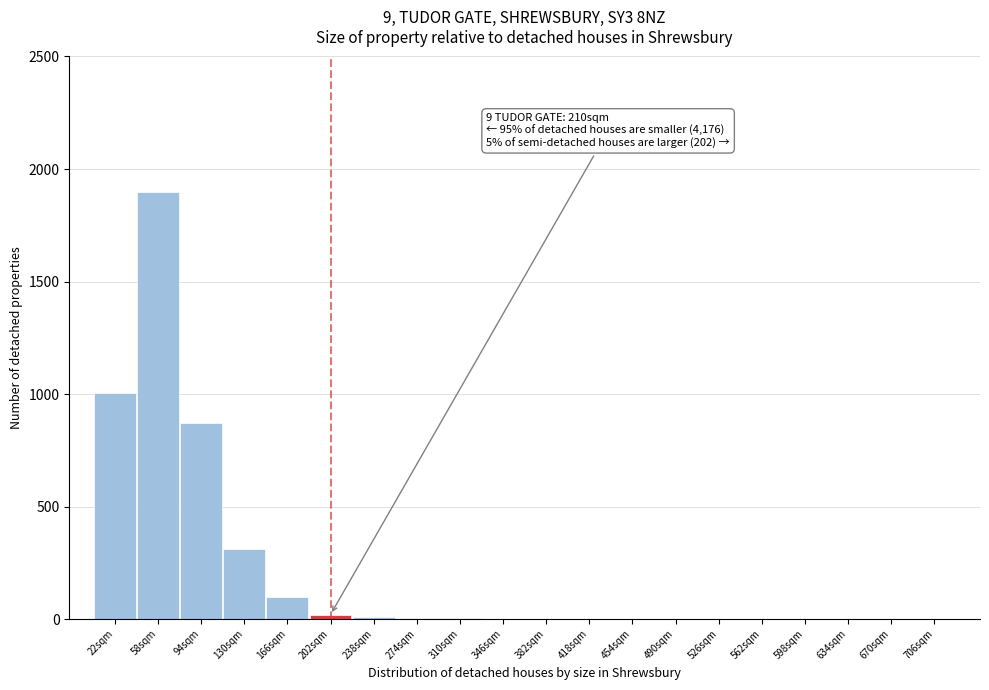

What is the maximum value shown in the chart?

1900